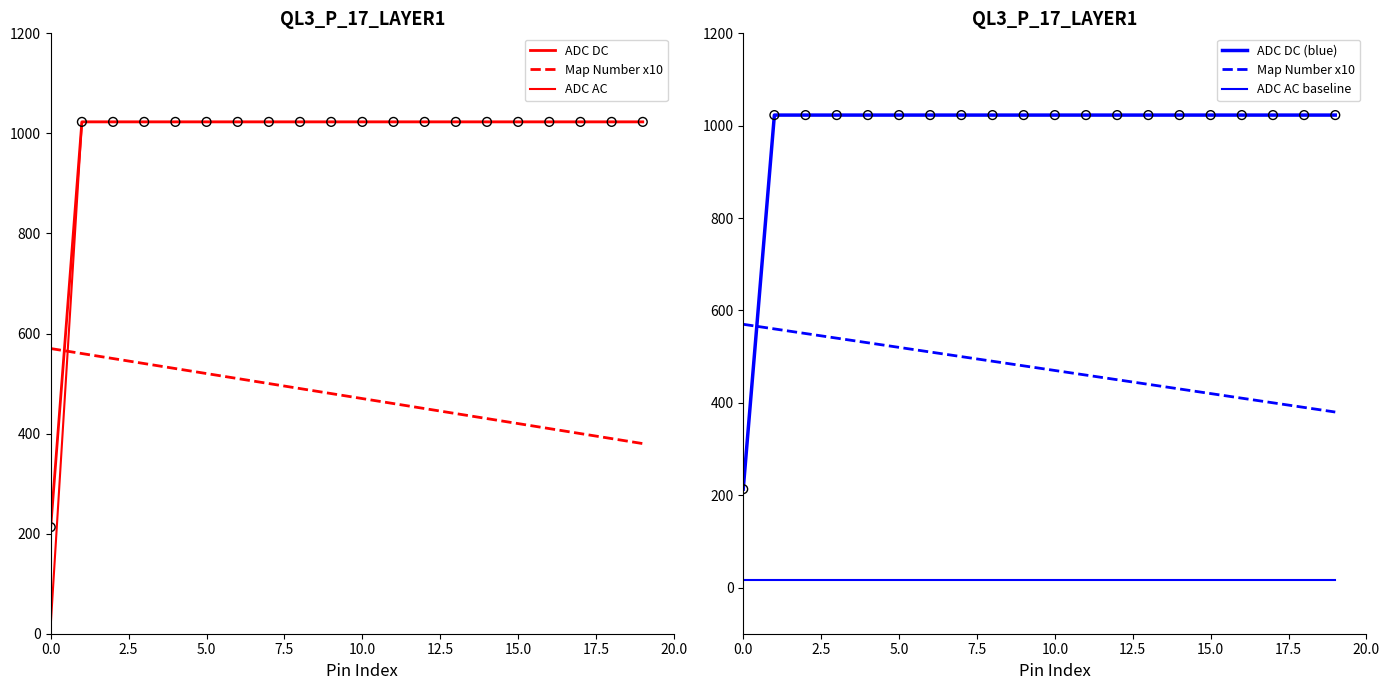

Which series reaches the minimum Y coordinate?

ADC AC